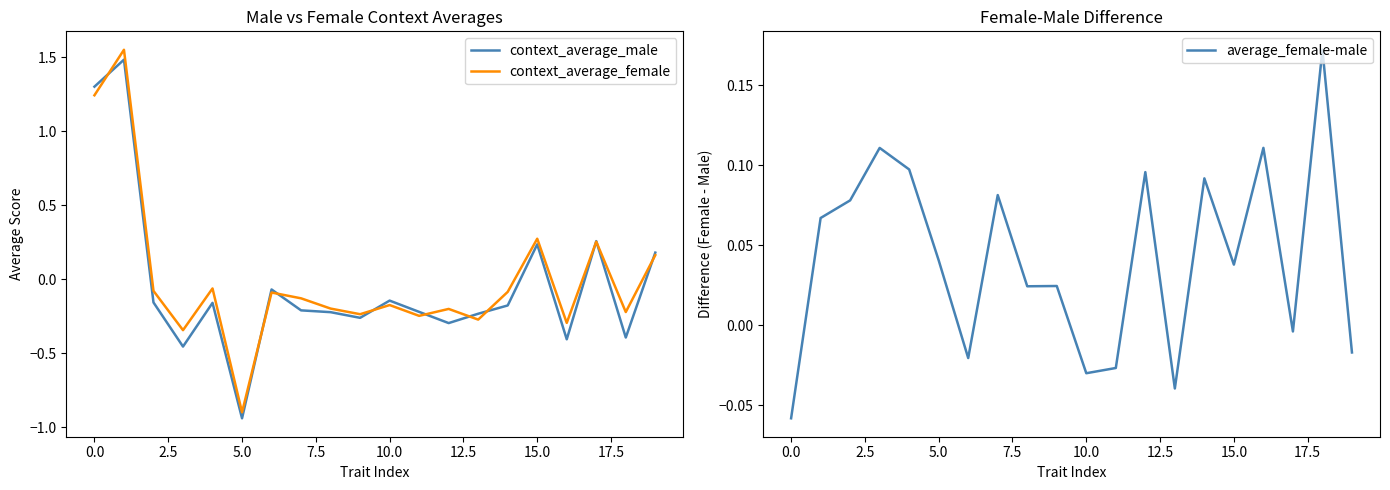

The value of average_female-male at 14 is 0.1. True or false?

True